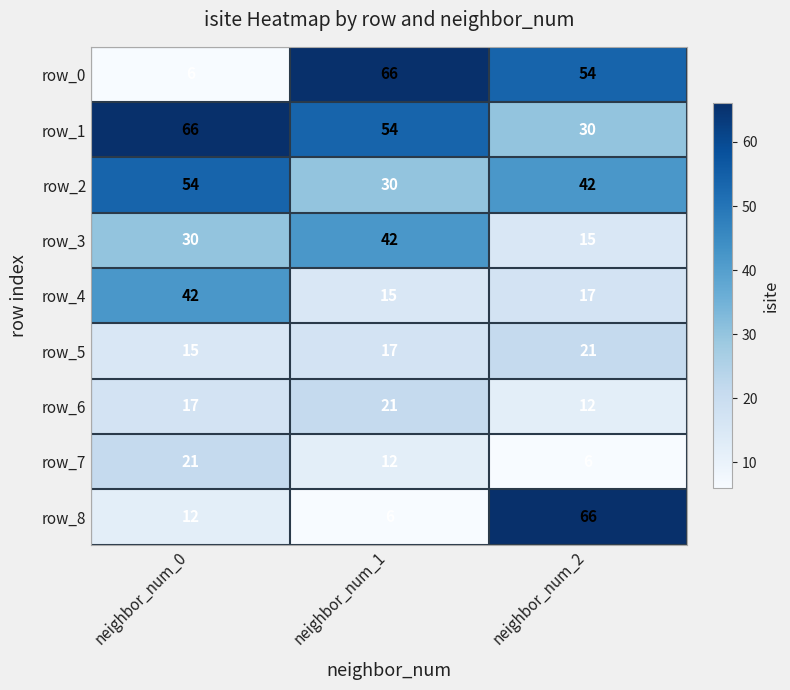

What is the maximum value for row_3?

42